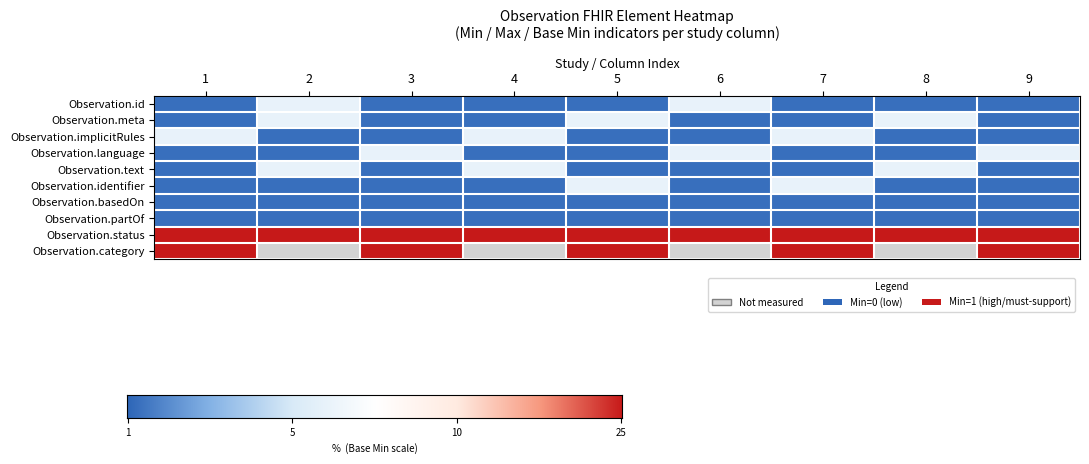

What is the minimum value for Observation.id?

0.5